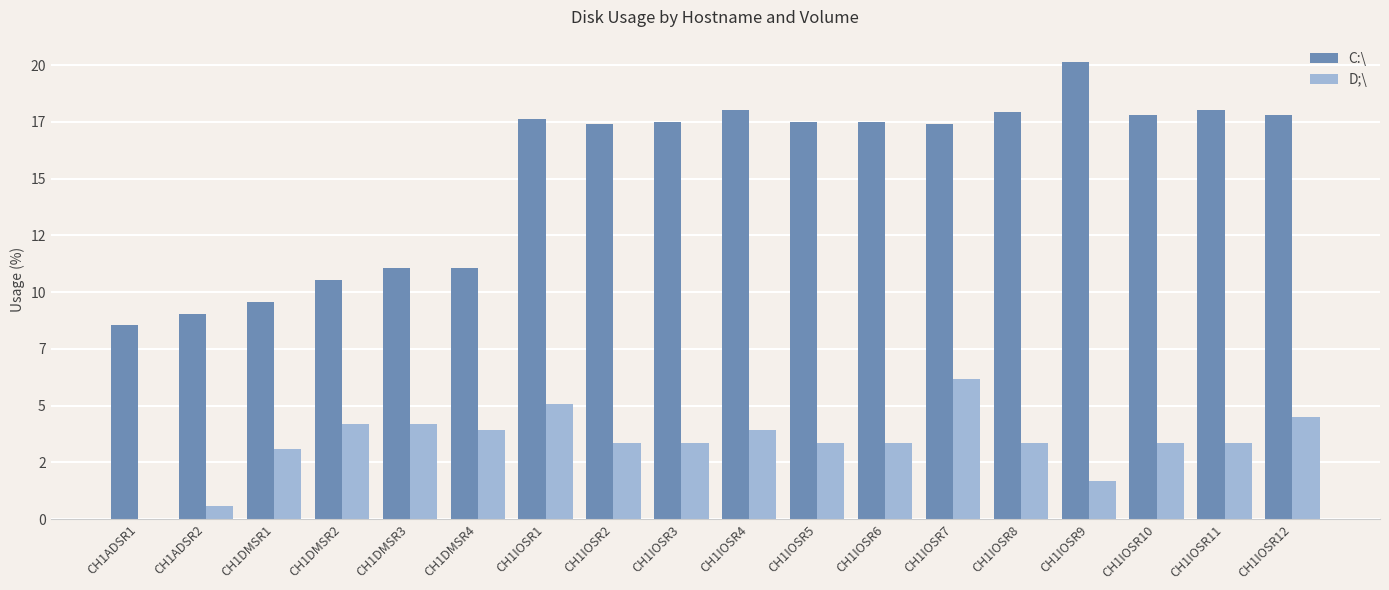

Are the bars horizontal?

No